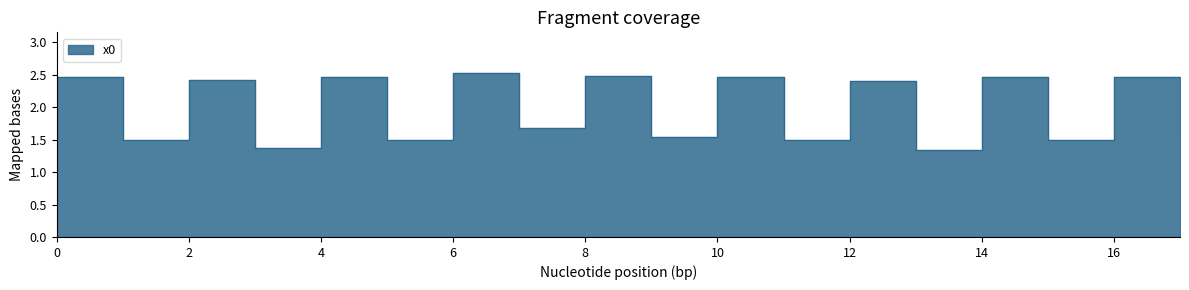

Approximately how many times larger is the value at 4 compared to 5?

1.6